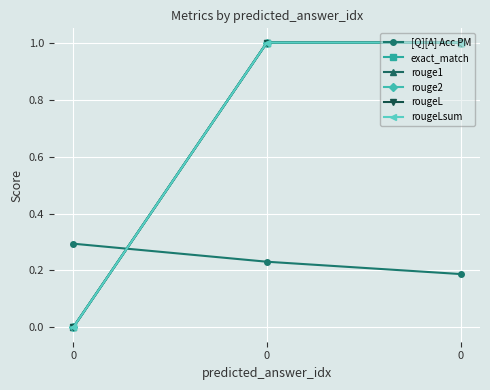

What is the maximum value for rougeL?

1.0